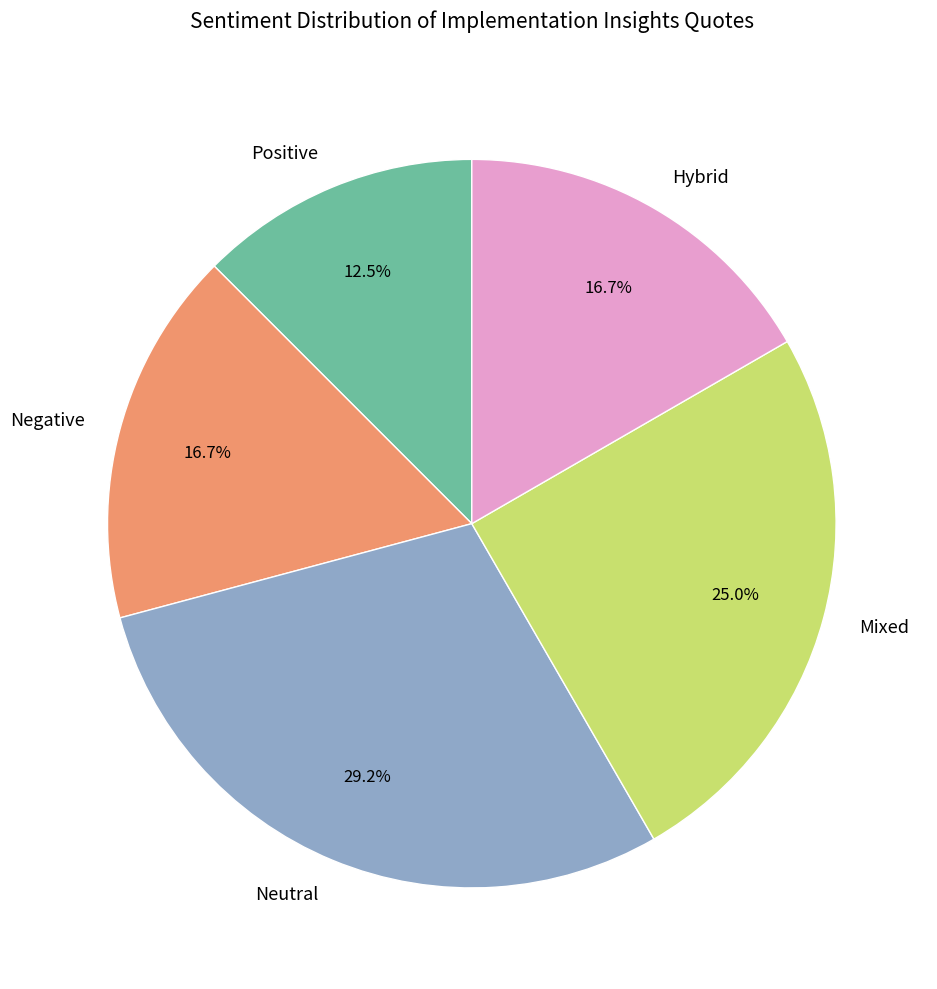

What is the total percentage of Neutral and Positive?

41.7%